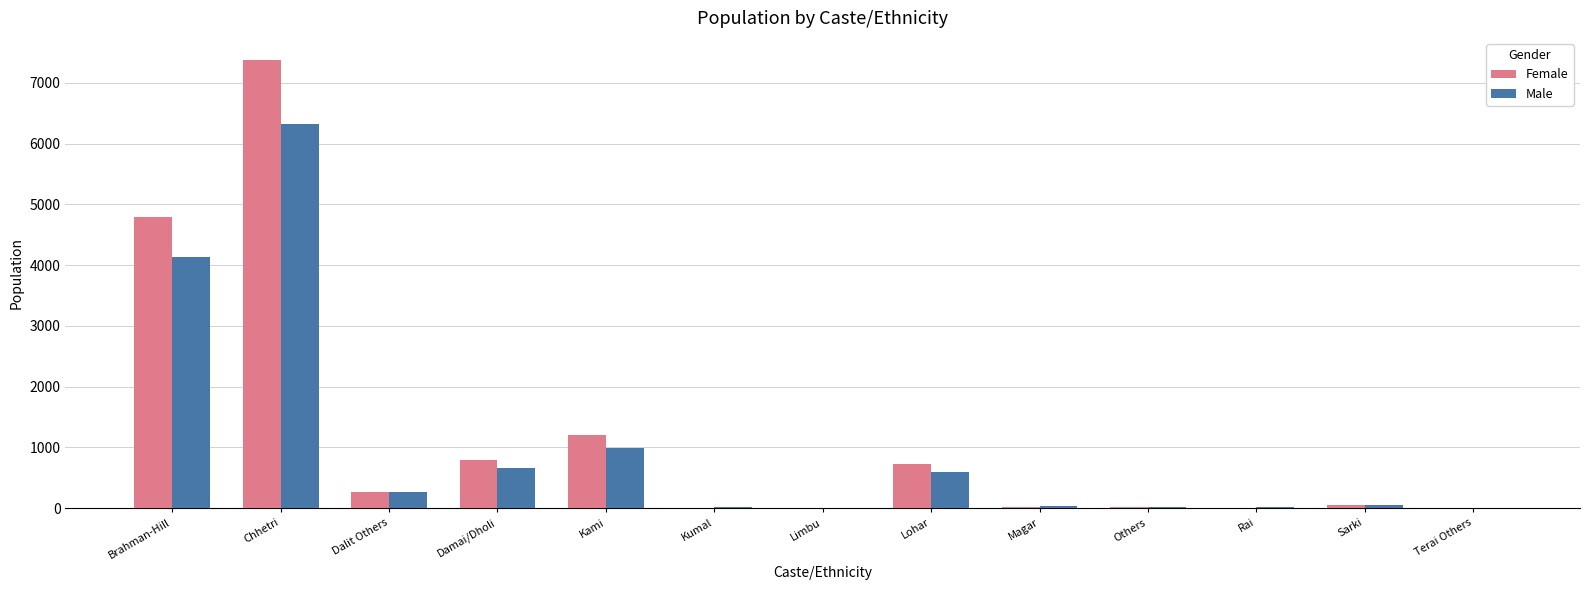

What is the sum of all Female values?

15271